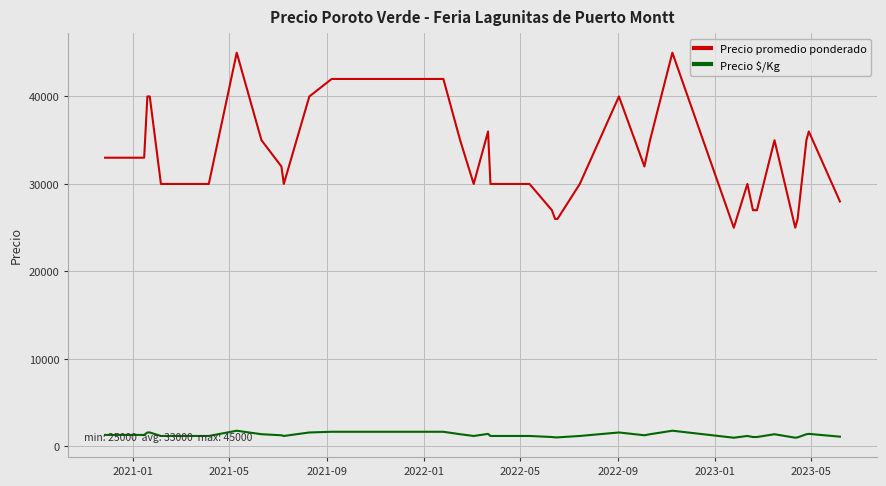

What is the maximum value for Precio promedio ponderado?

45000